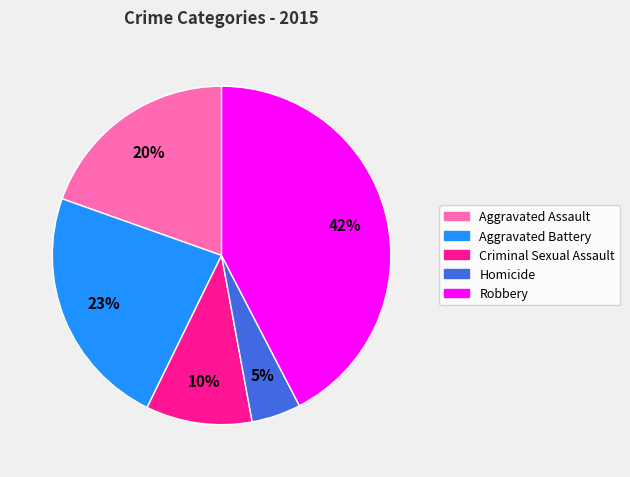

To the nearest percent, what is the combined percentage of Homicide and Aggravated Battery?

28%